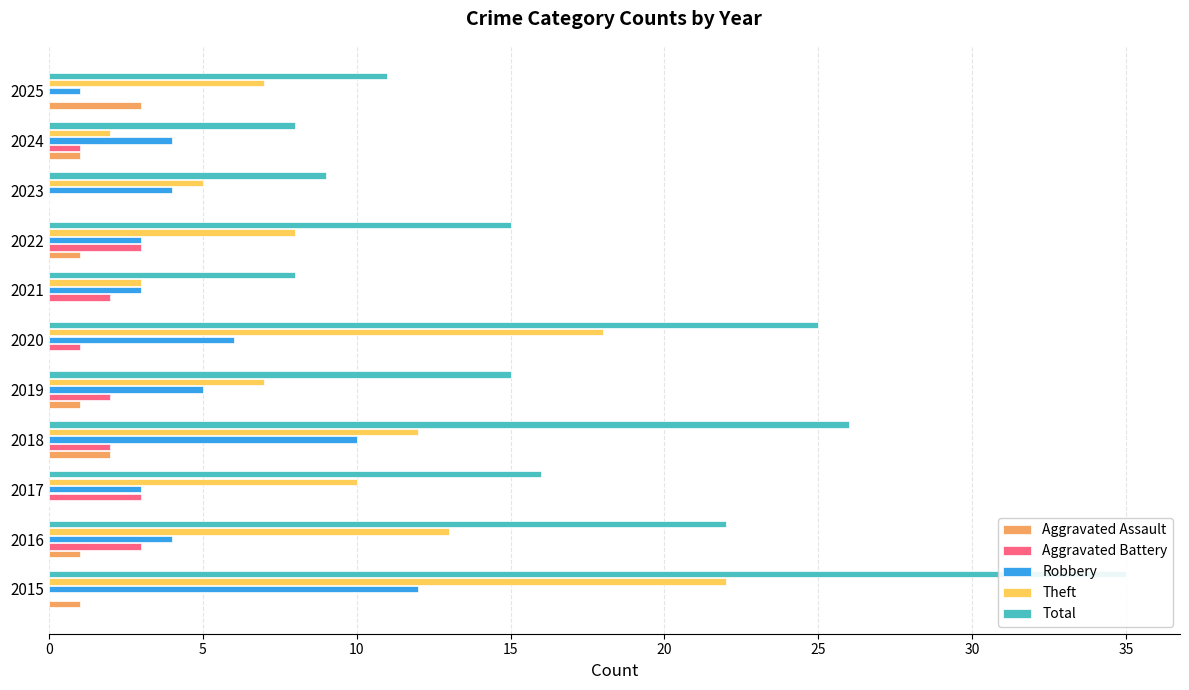

At 2019, list the series in order from largest to smallest.

Total, Theft, Robbery, Aggravated Battery, Aggravated Assault